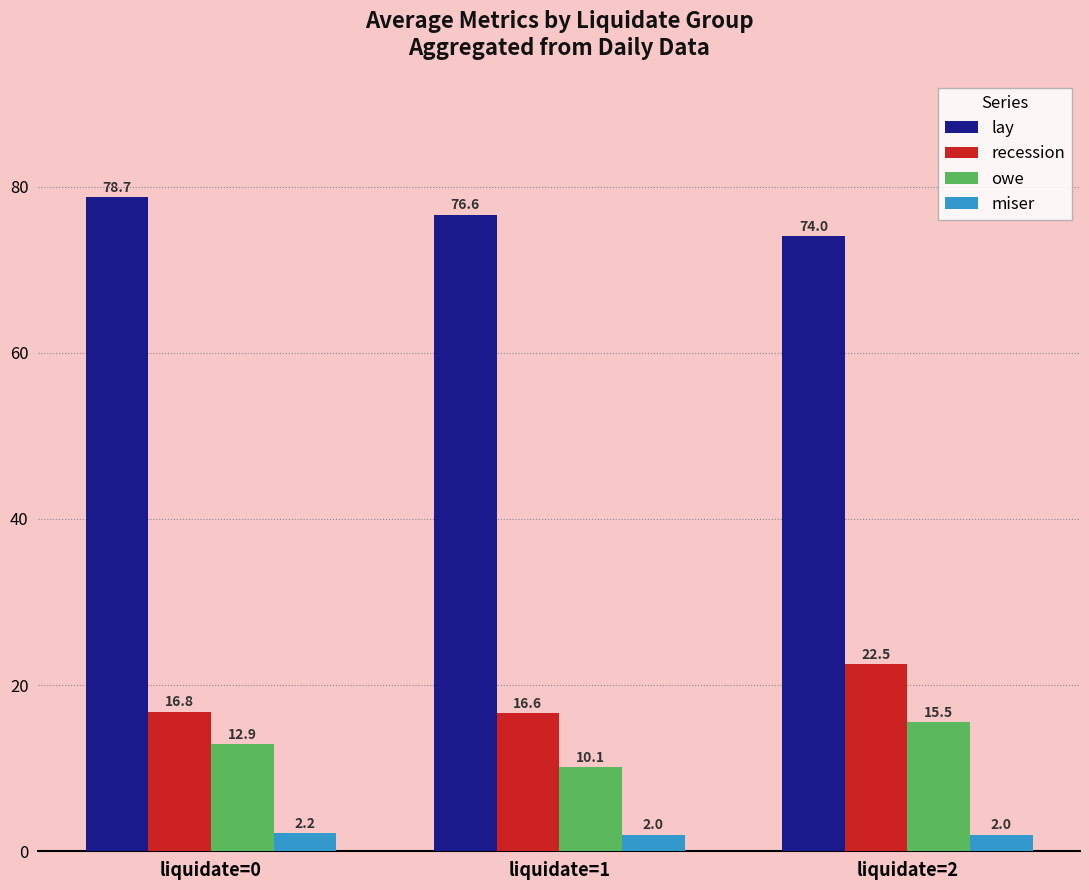

At which category is the sum across all series the highest?

liquidate=2